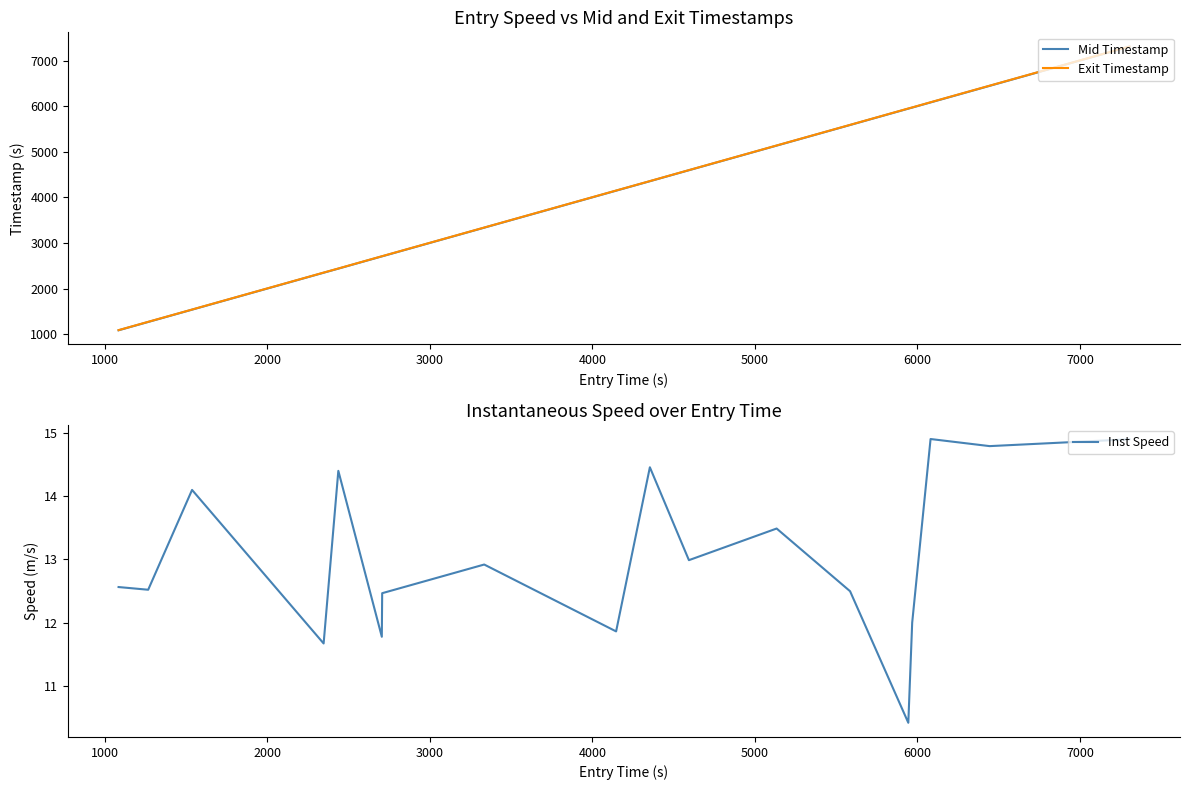

True or false: Mid Timestamp and Exit Timestamp cross at least once.

False